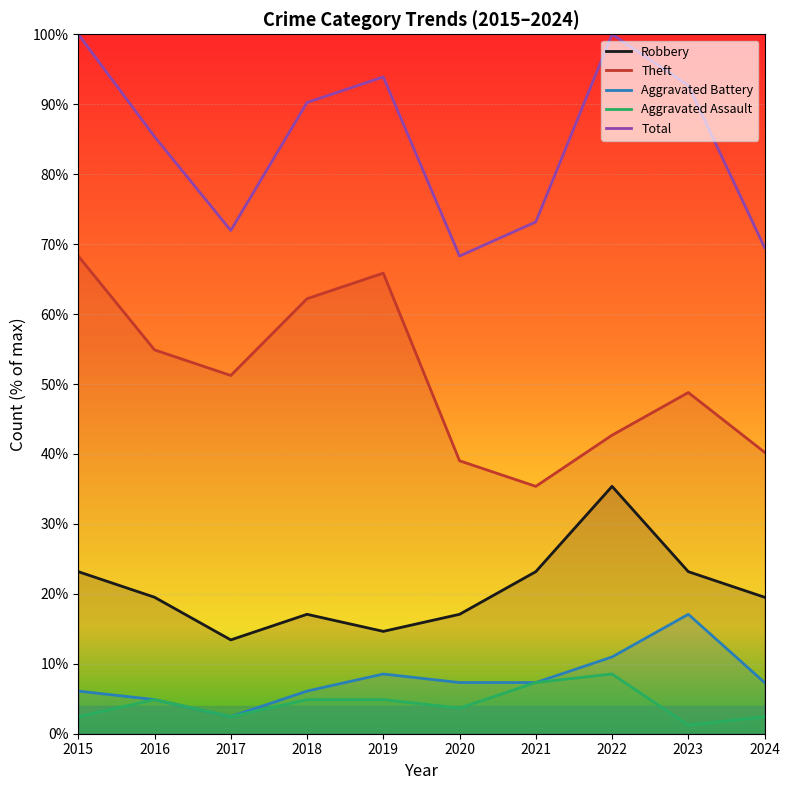

True or false: Total and Aggravated Battery cross at least once.

False